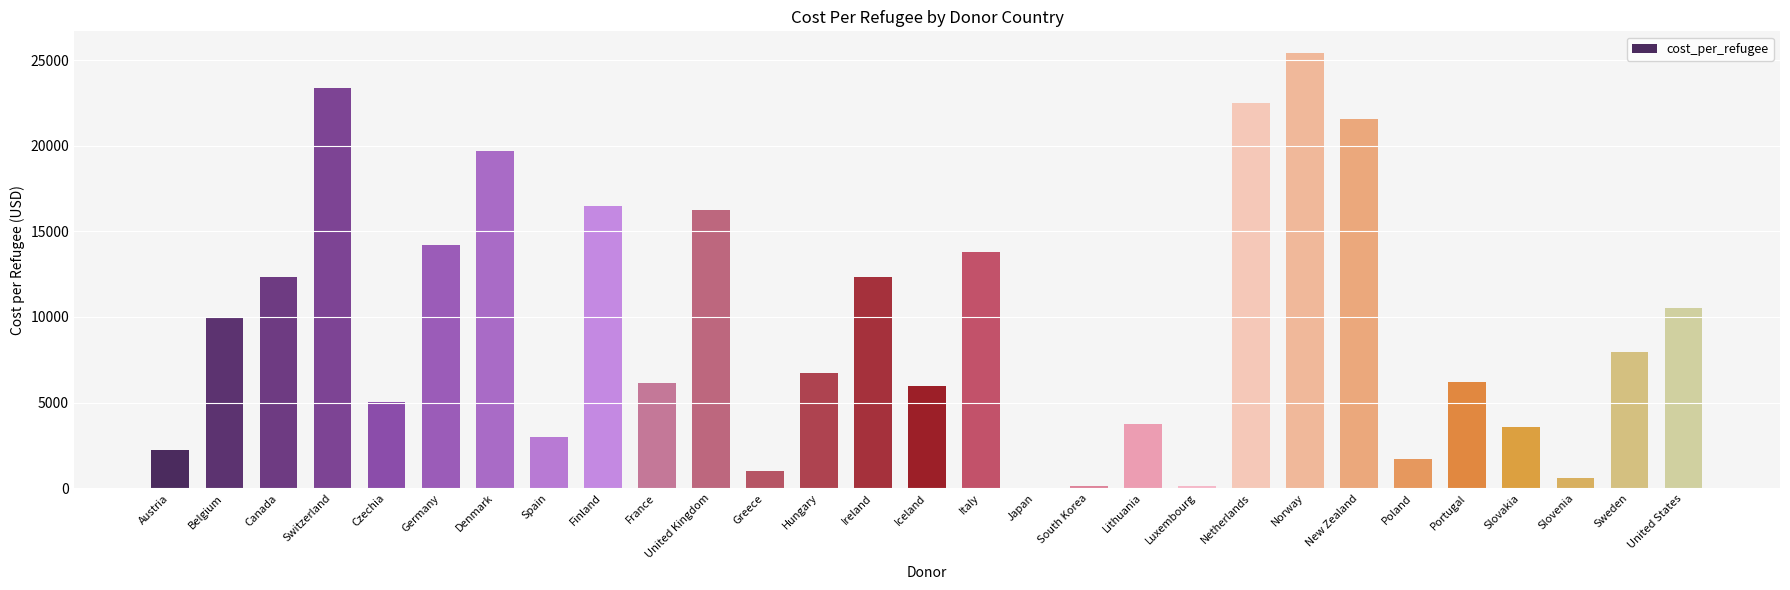

Are the bars grouped side by side (vs. stacked)?

No